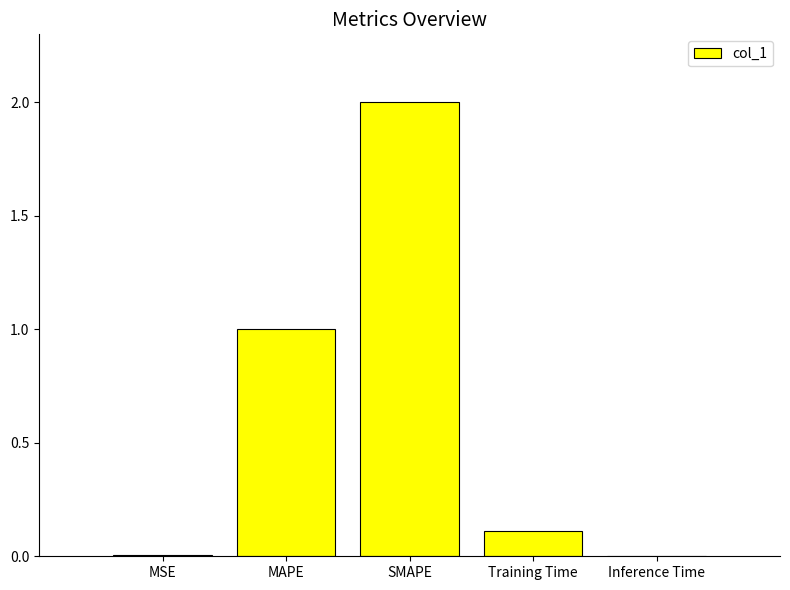

Read the value at SMAPE.

2.0